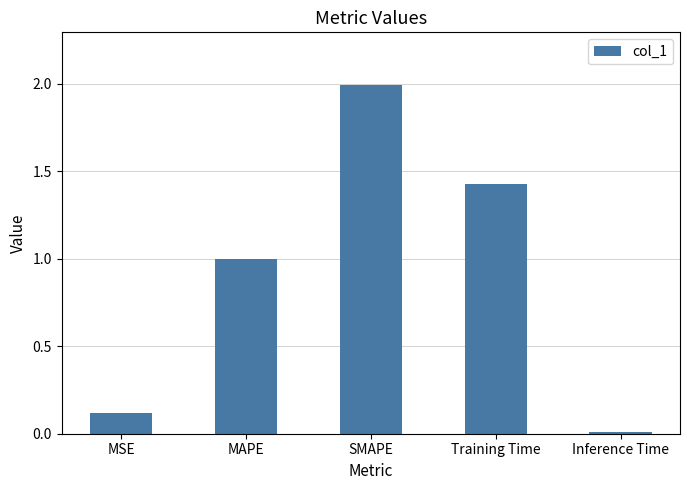

What is the change in value from SMAPE to Training Time?

-0.6